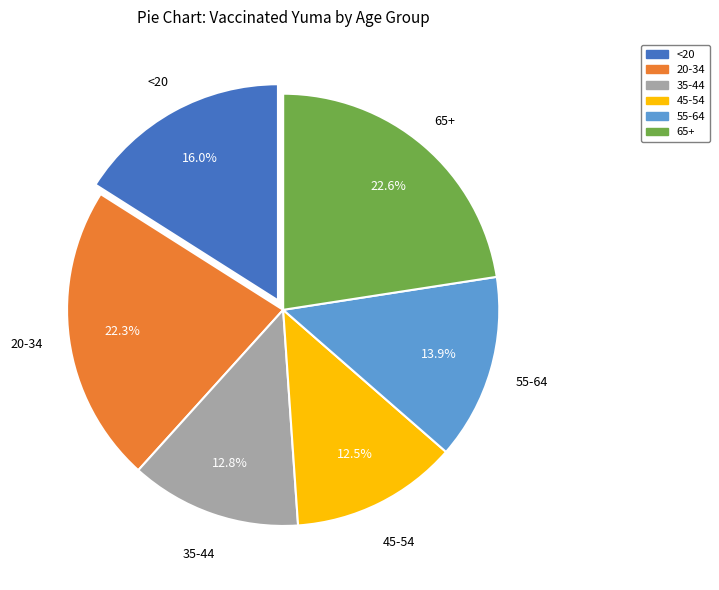

Which has a higher value, <20 or 35-44?

<20